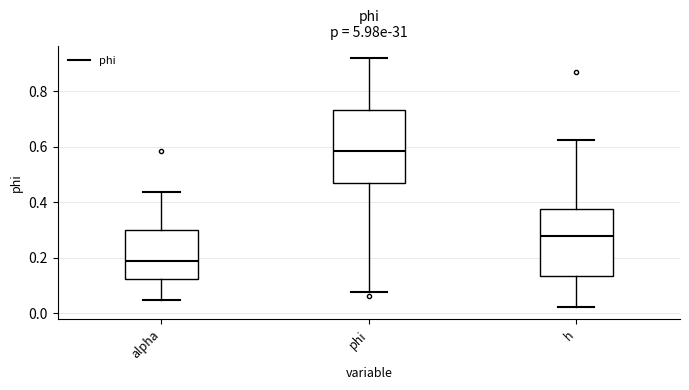

Where does the upper whisker of the box for phi end on the y-axis? The values are not printed on the chart, so give them approximately, as read against the axis.

0.92